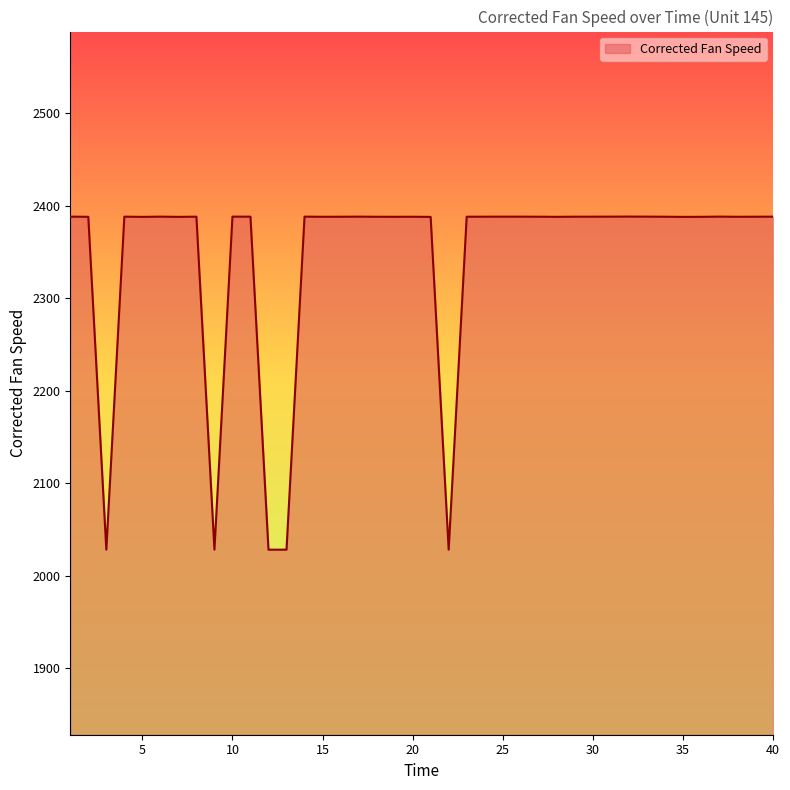

What is the difference between the maximum and minimum values?

360.0